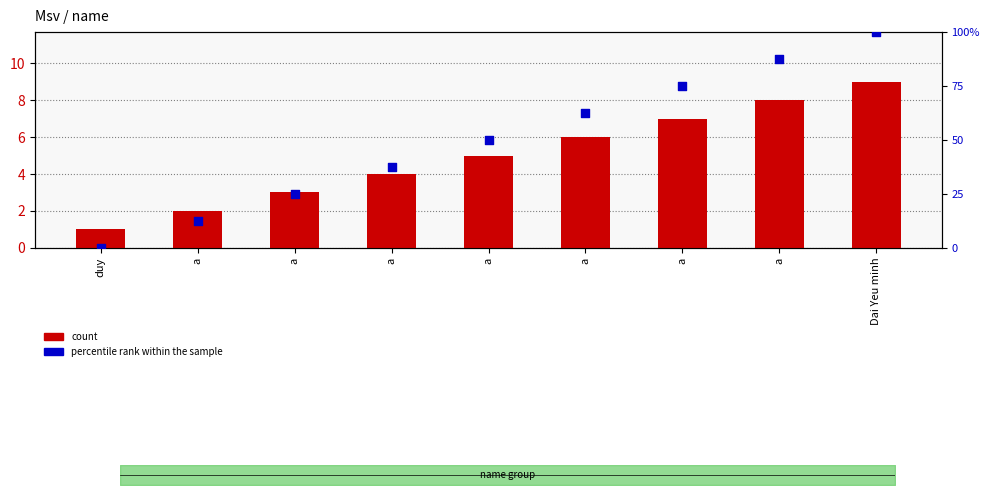

Which series has the widest spread of Y values?

percentile rank within the sample